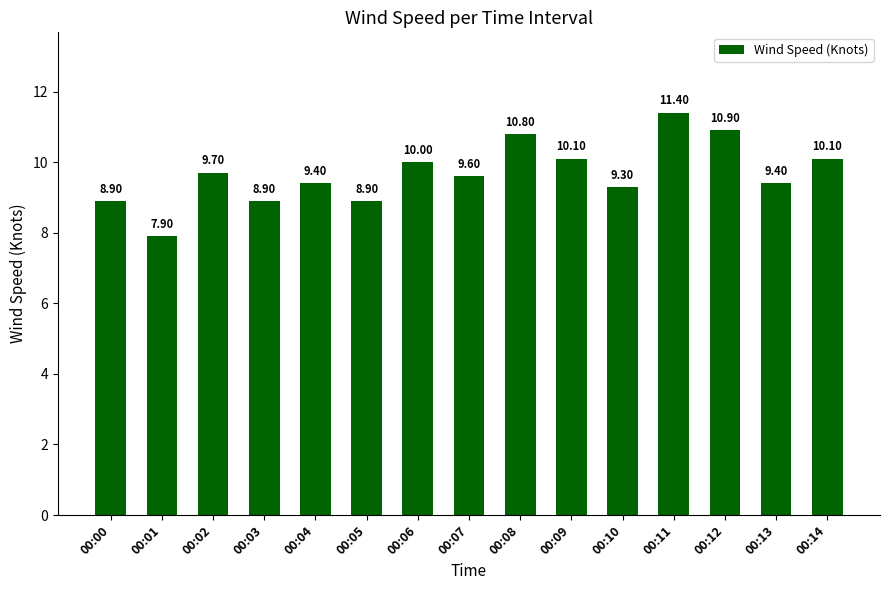

True or false: the data shows 16.2 at 00:12.

False